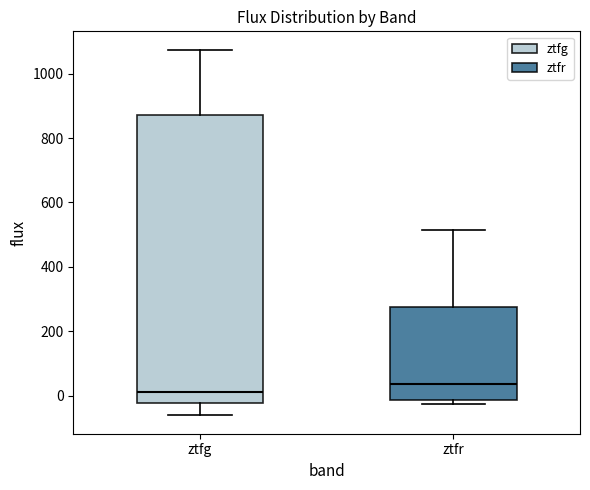

Comparing the boxes themselves (not the whiskers), which one is the tallest?

ztfg